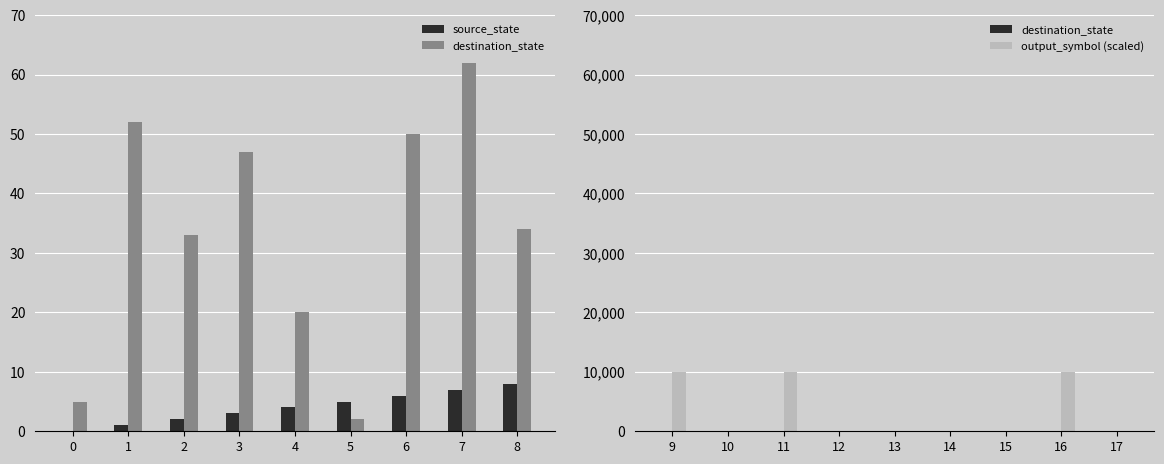

What is the difference between the maximum and minimum values in the source_state series?

8